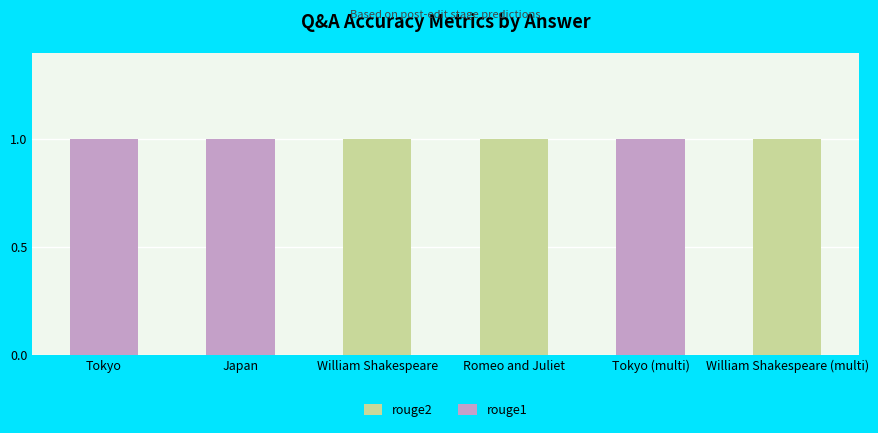

How many rouge2 values are between 0 and 1?

6